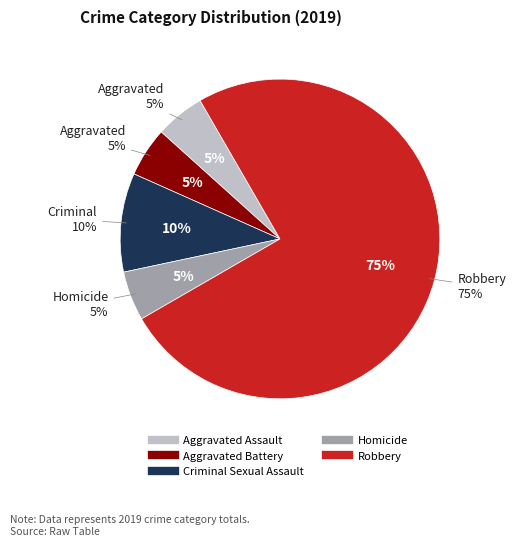

Combined, do Aggravated Battery and Homicide account for over 50%?

No